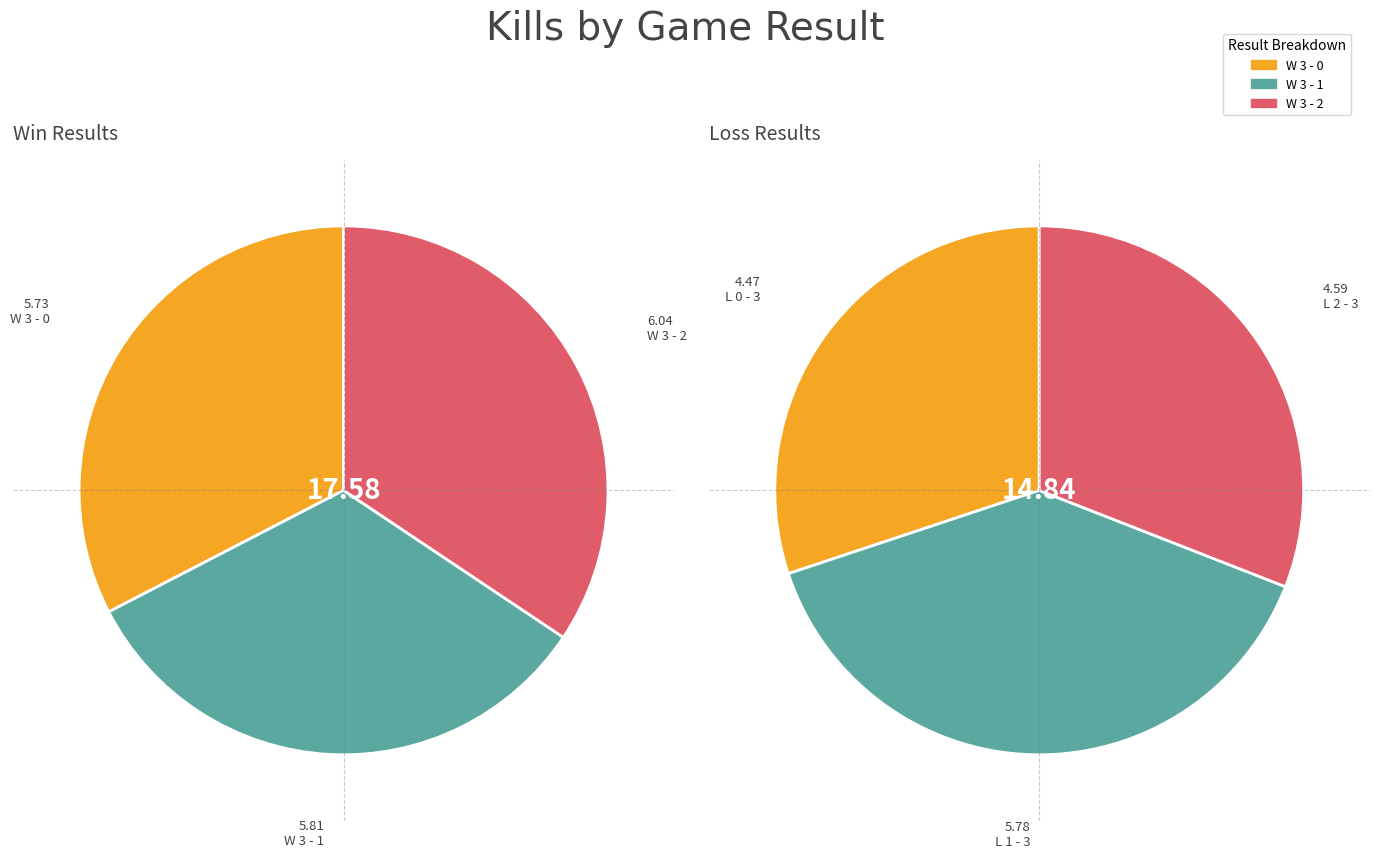

Between L 2 - 3 and L 1 - 3, which is larger?

L 1 - 3